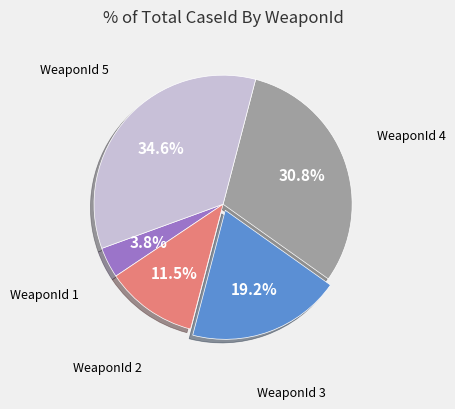

Does any single category account for the majority?

No